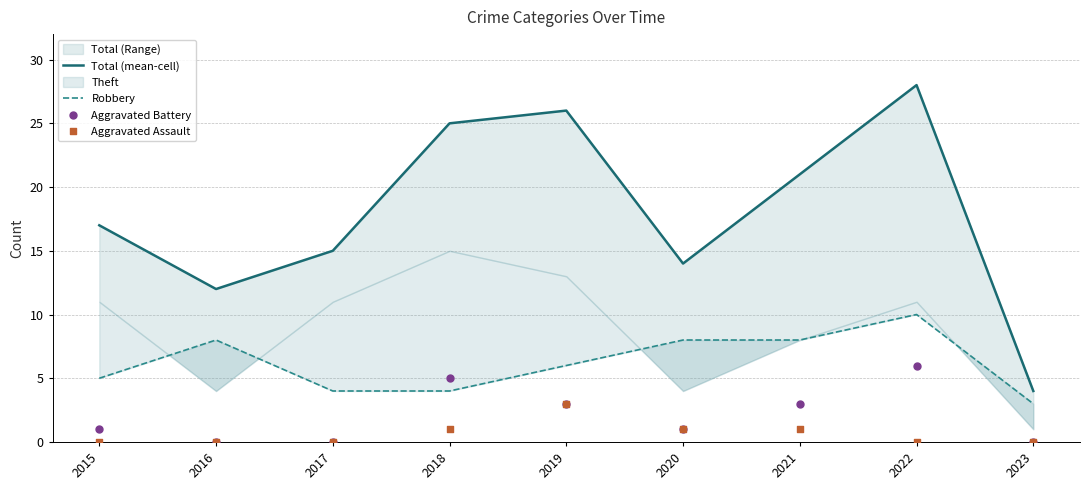

At which category is the sum across all series the highest?

2022